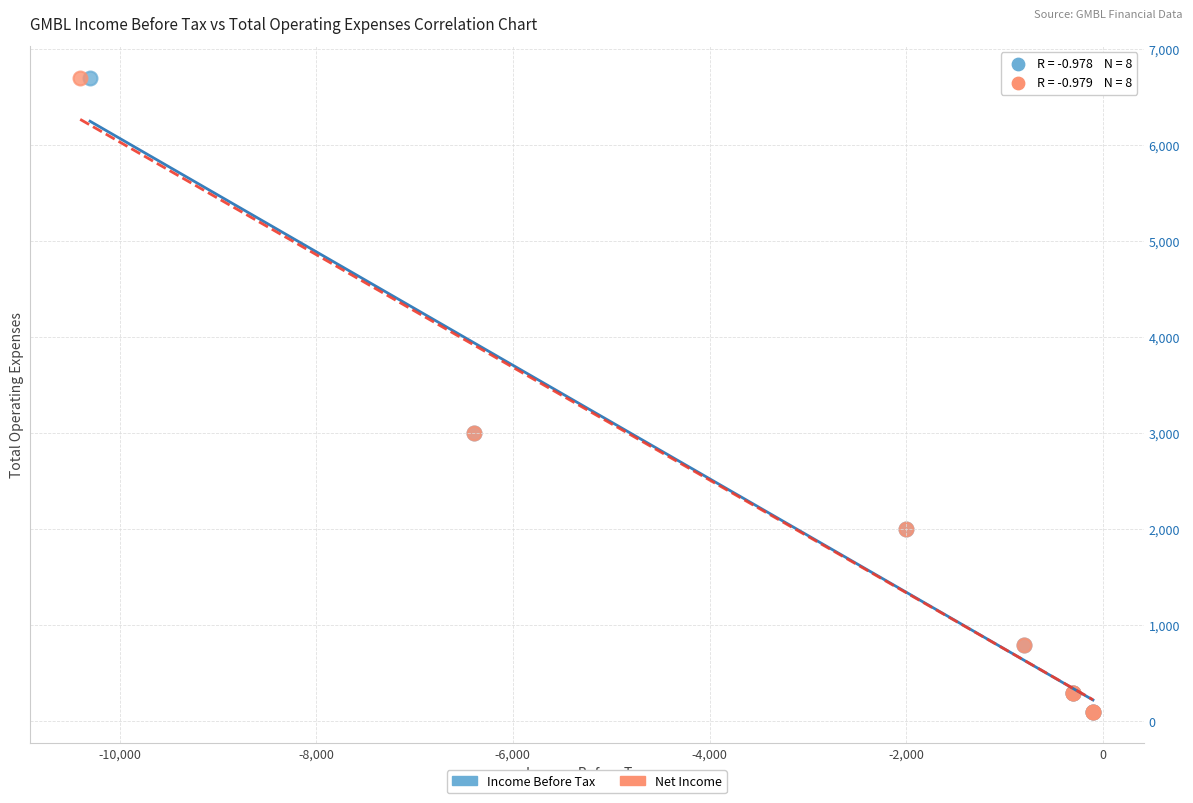

What are all the series names shown in the legend?

Income Before Tax, Net Income